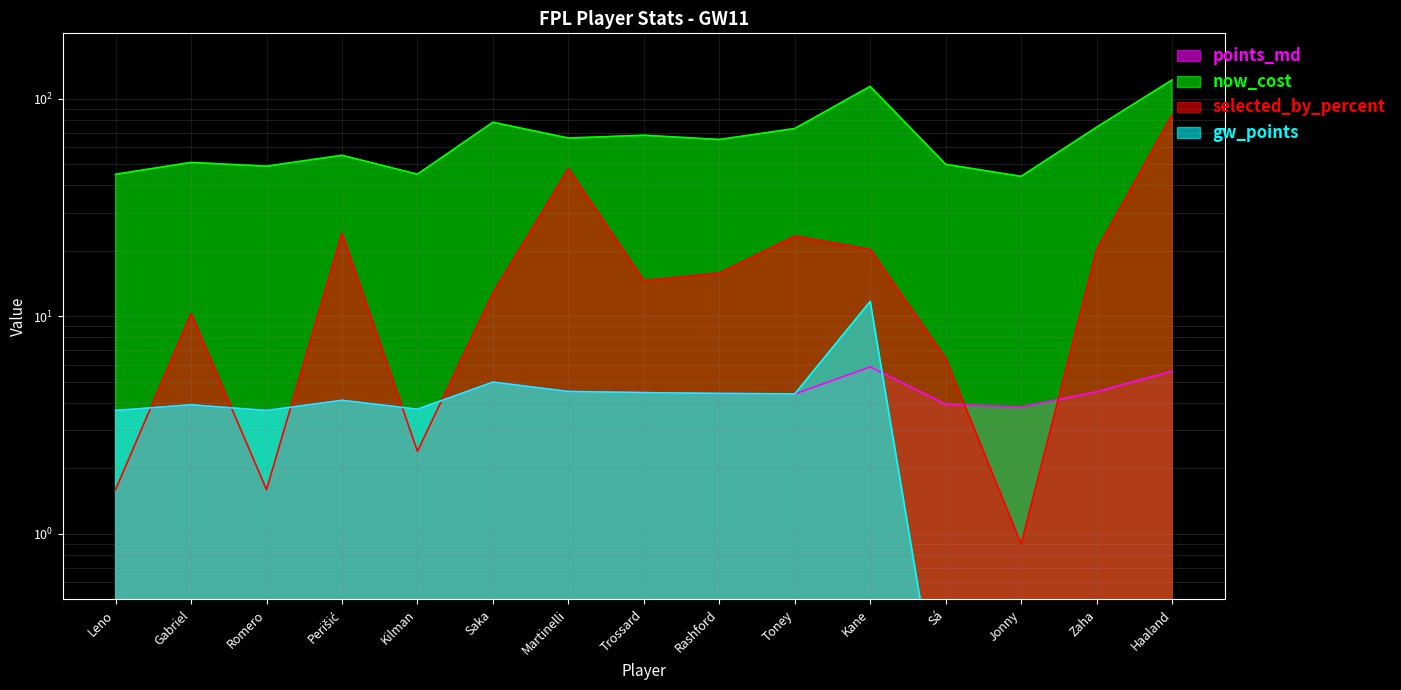

At how many categories does at least one series exceed 89?

2